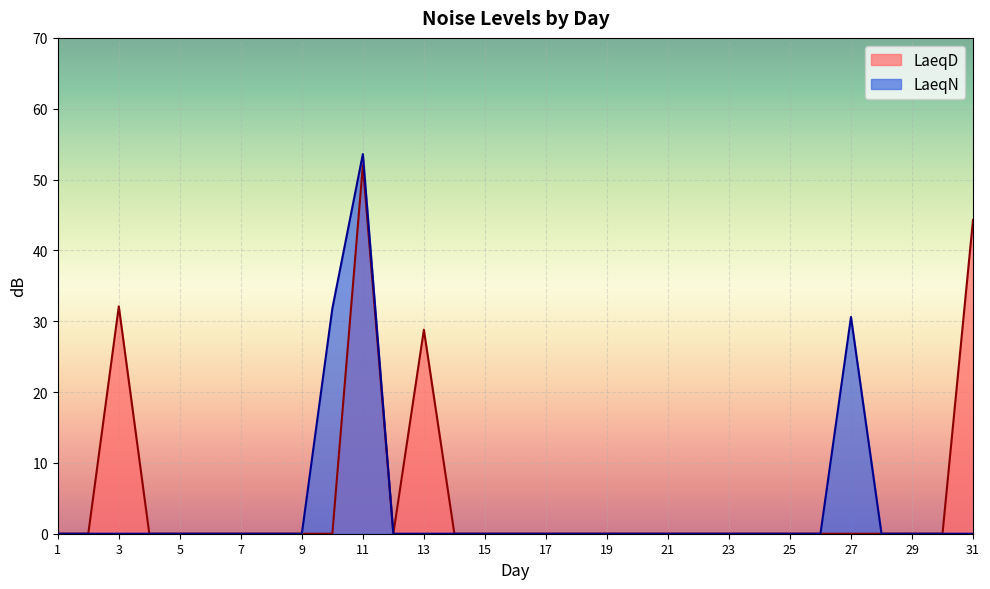

True or false: LaeqD and LaeqN intersect in this chart.

False